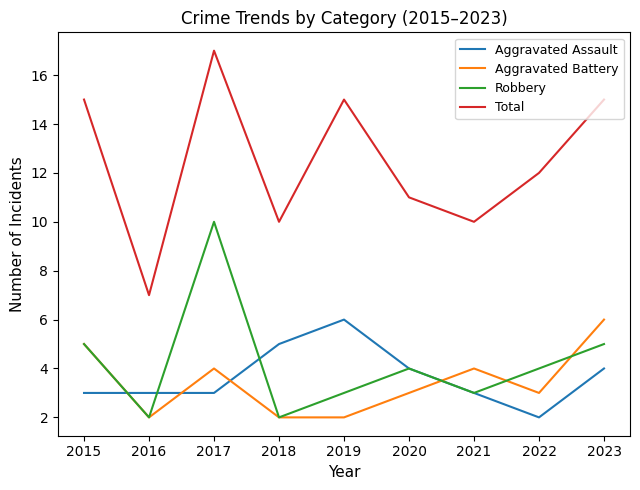

What is the lowest value of the Total series?

7